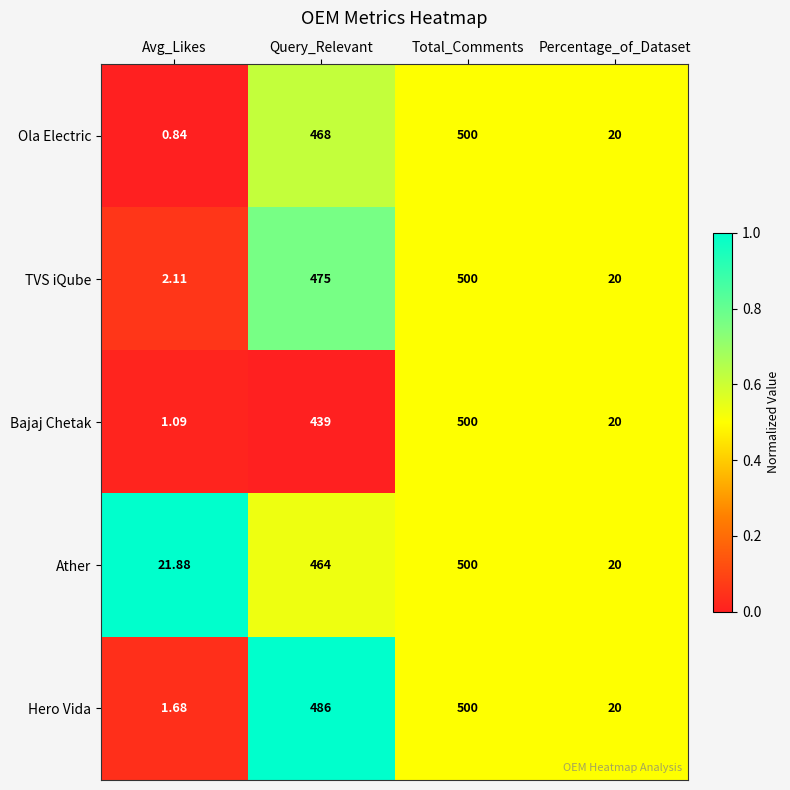

Rank the series at Query_Relevant from lowest to highest value.

Bajaj Chetak, Ather, Ola Electric, TVS iQube, Hero Vida